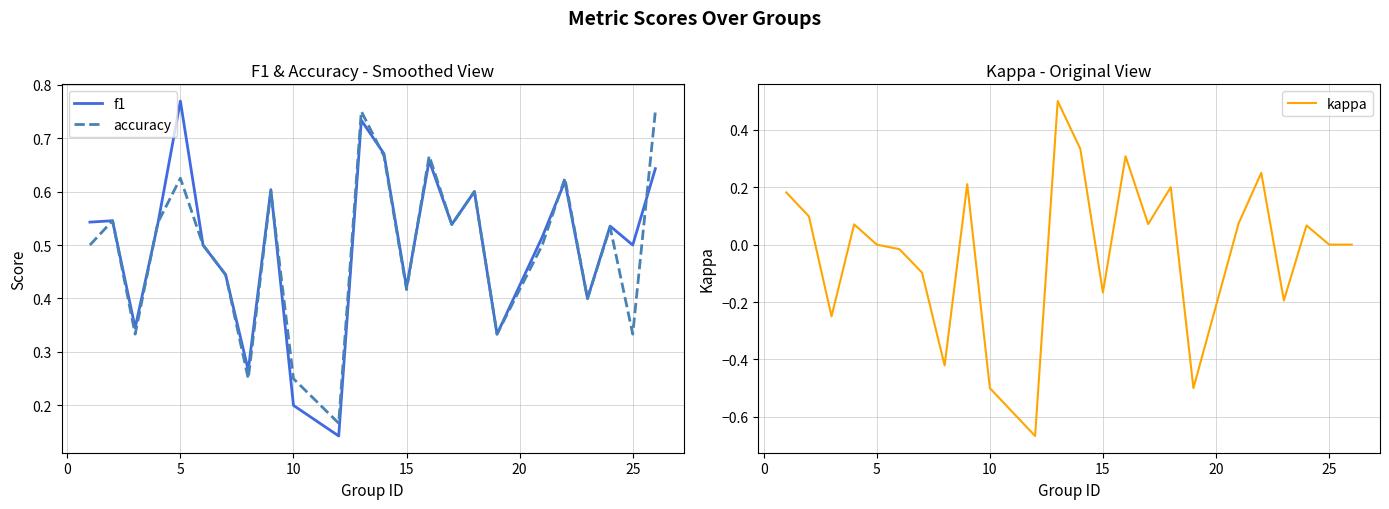

Does the chart have visible grid lines?

Yes